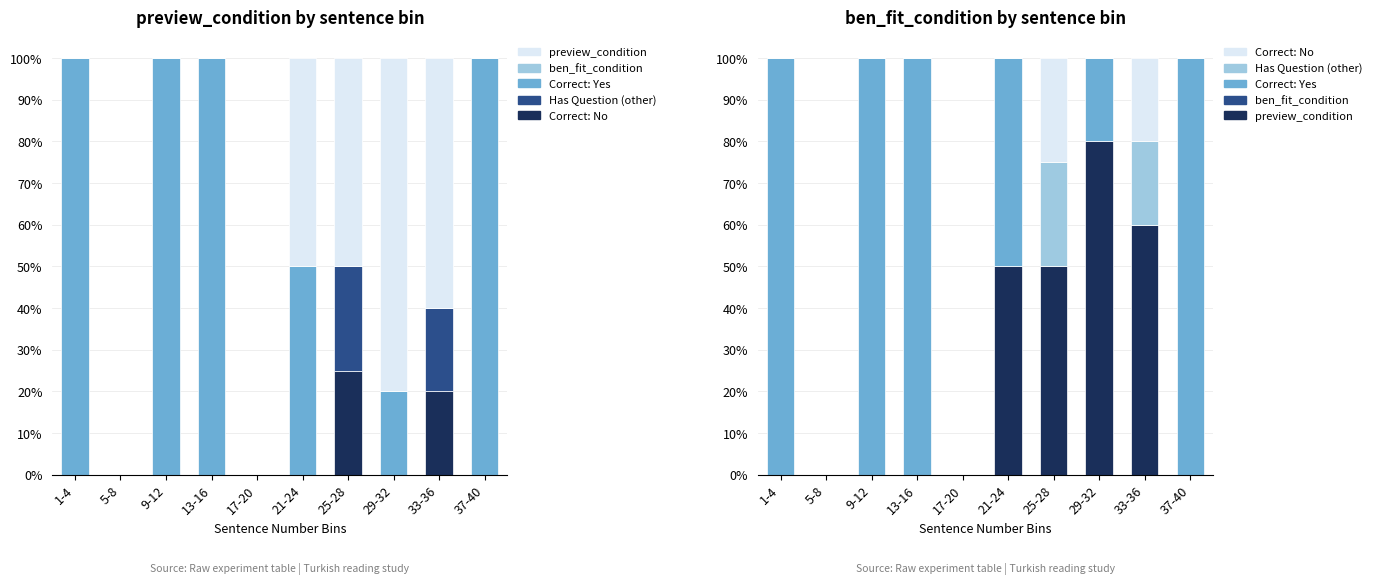

Rank the categories by preview_condition value from highest to lowest.

29-32, 33-36, 21-24, 25-28, 1-4, 5-8, 9-12, 13-16, 17-20, 37-40